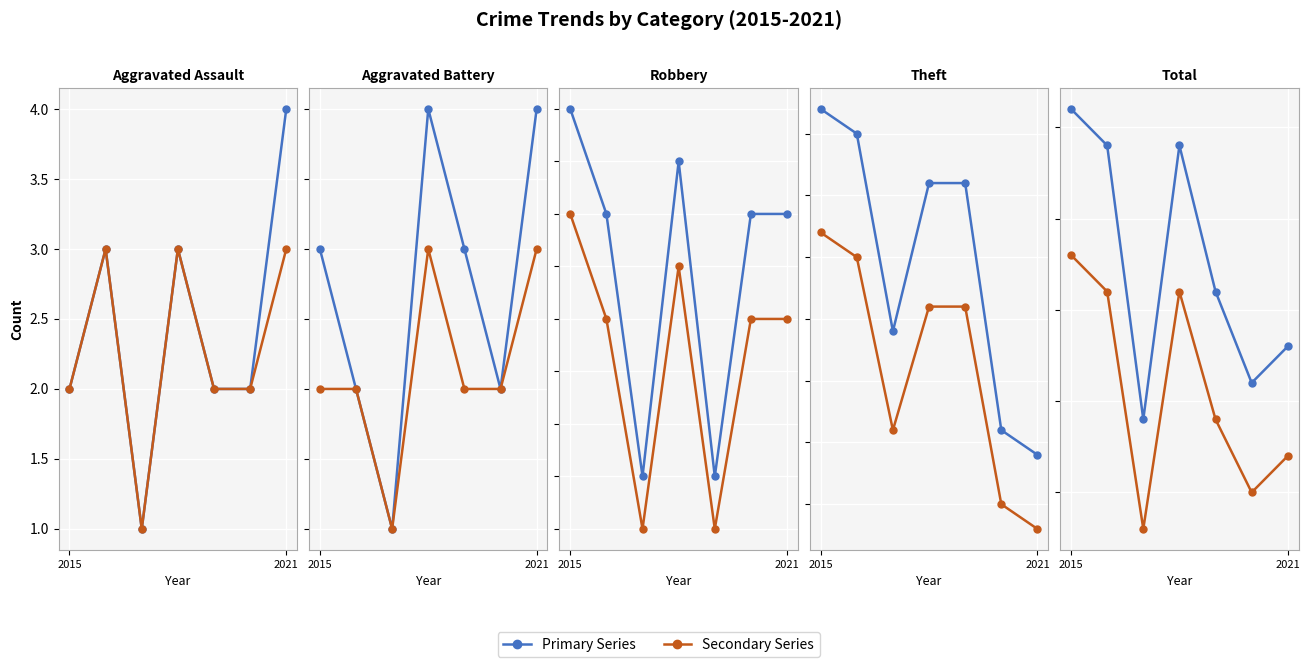

How many data points in Primary are above 46?

3